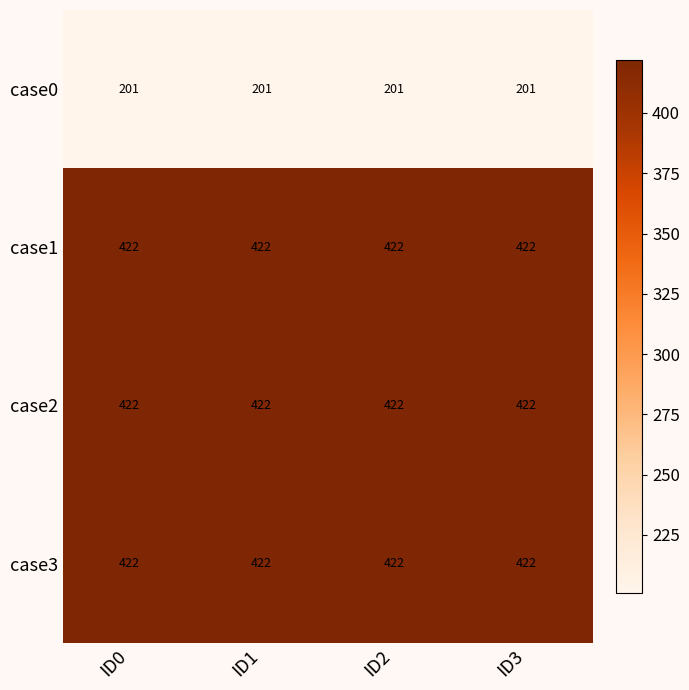

What is the total value across all series at ID3?

1467